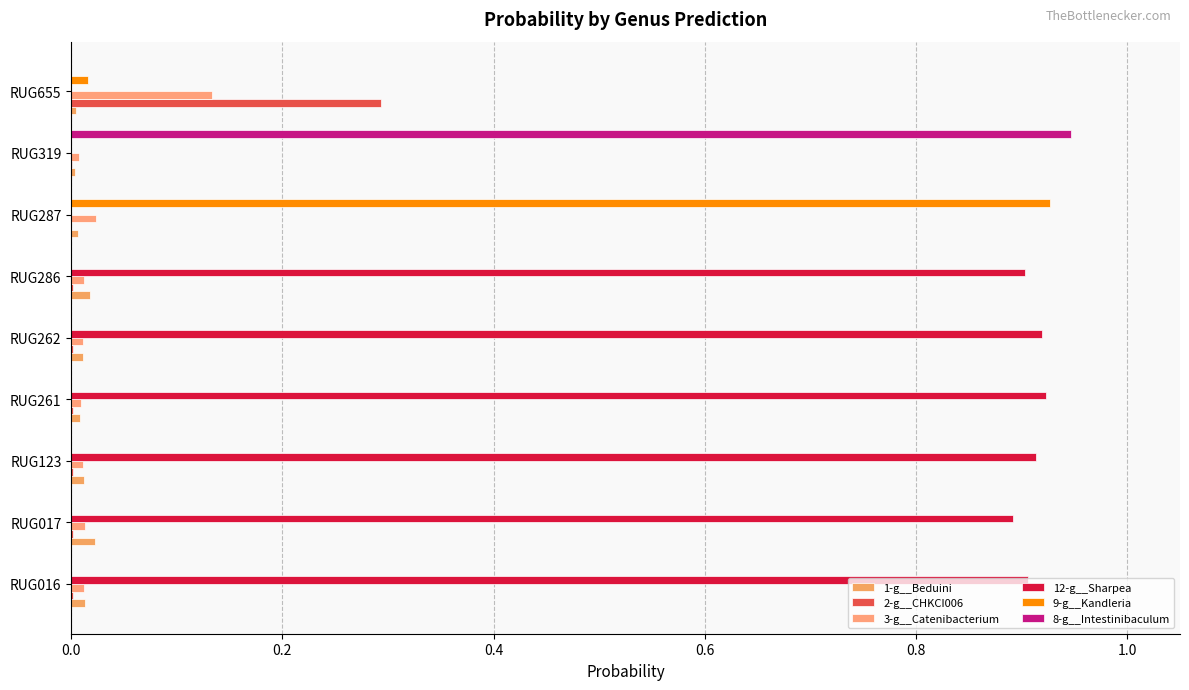

How many data points does each series have?

9